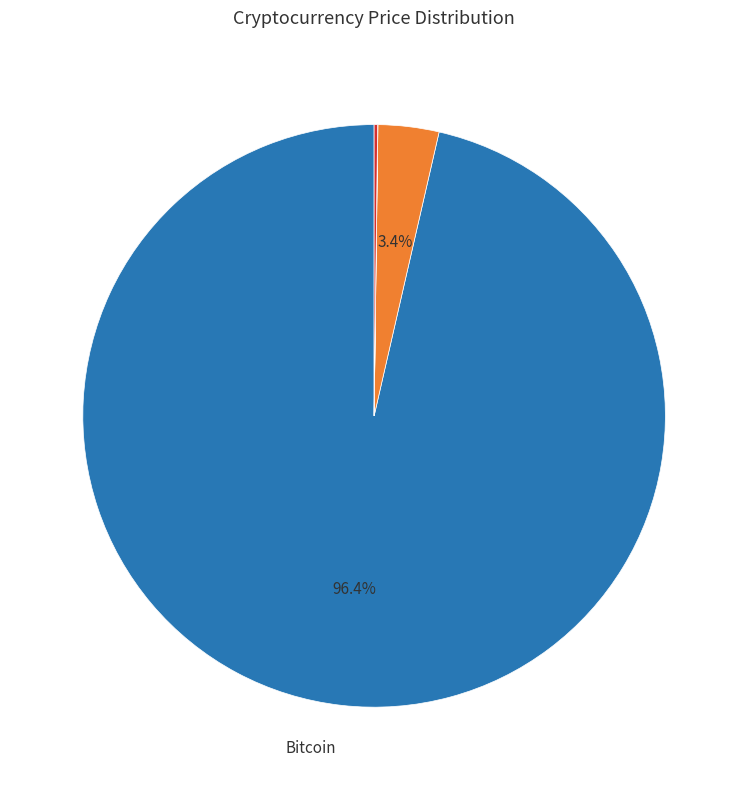

Does any single category account for the majority?

Yes